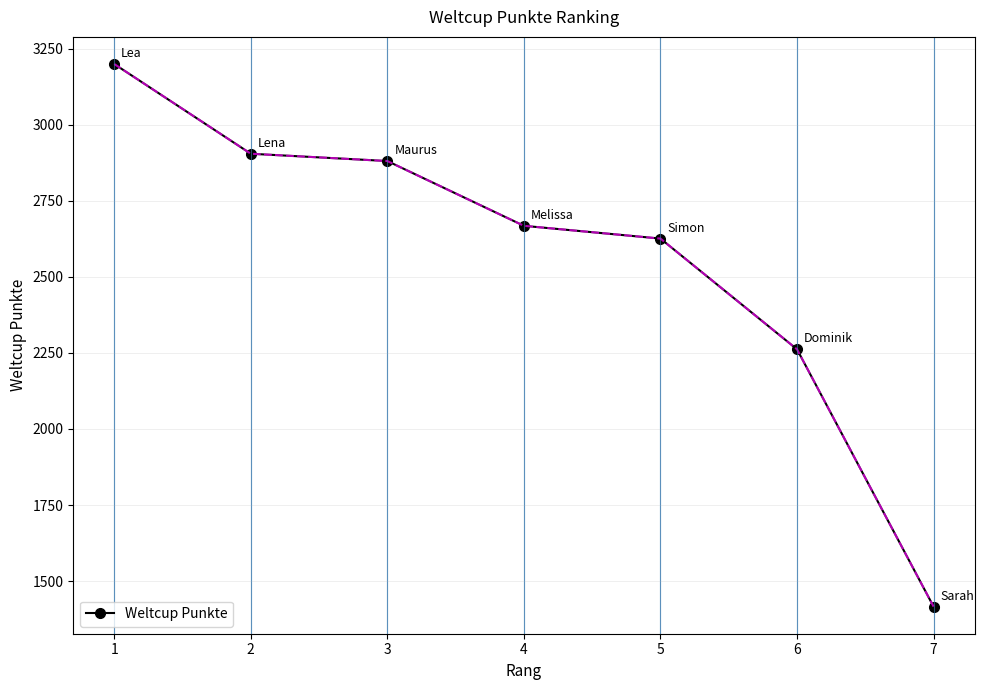

True or false: there are more than 1 points higher than both neighbors.

False